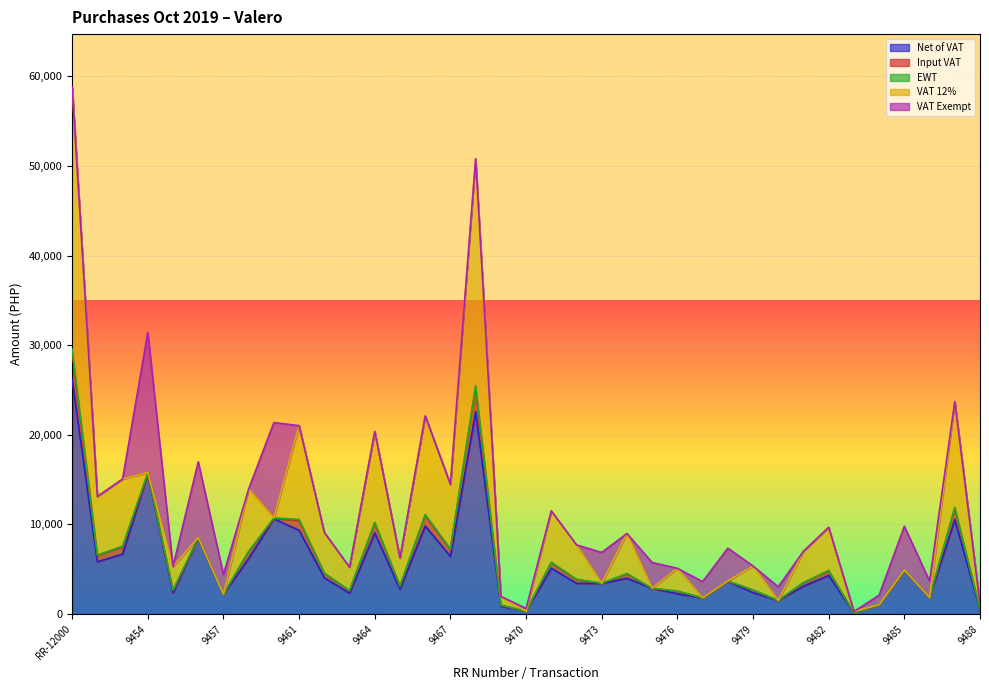

Reading left to right, list all the values displayed in this chart.

Net of VAT: RR-12000=26141.5	9452=5830.4	9453=6696.4	9454=15634.2	9455=2358.8	9456=8450.0	9457=2200.0	9458=6207.1	9459=10628.6	9461=9343.8	9462=4044.6	9463=2321.4	9464=9053.1	9465=2776.8	9466=9827.8	9467=6428.6	9468=22576.1	9469=876.2	9470=310.0	9471=5117.2	9472=3428.6	9473=3420.0	9474=3994.4	9475=2860.0	9476=2267.9	9477=1800.0	9478=3658.5	9479=2383.5	9480=1512.0	9481=3116.1	9482=4302.2	9483=125.0	9484=1050.0	9485=4875.0	9486=1830.0	9487=10535.7	9488=491.1
Input VAT: RR-12000=3137.0	9452=699.6	9453=803.6	9454=0.0	9455=283.1	9456=0.0	9457=0.0	9458=744.9	9459=0.0	9461=1121.2	9462=485.4	9463=278.6	9464=1086.4	9465=333.2	9466=1179.3	9467=771.4	9468=2709.1	9469=105.1	9470=0.0	9471=614.1	9472=411.4	9473=0.0	9474=479.3	9475=0.0	9476=272.1	9477=0.0	9478=0.0	9479=286.0	9480=0.0	9481=373.9	9482=516.3	9483=15.0	9484=0.0	9485=0.0	9486=0.0	9487=1264.3	9488=58.9
EWT: RR-12000=-261.4	9452=-58.3	9453=-67.0	9454=-156.3	9455=-23.6	9456=-84.5	9457=-22.0	9458=-62.1	9459=-106.3	9461=-93.4	9462=-40.5	9463=-23.2	9464=-90.5	9465=-27.8	9466=-98.3	9467=-64.3	9468=-225.8	9469=-8.8	9470=-3.1	9471=-51.2	9472=-34.3	9473=-34.2	9474=-39.9	9475=-28.6	9476=-22.7	9477=-18.0	9478=-36.6	9479=-23.8	9480=-15.1	9481=-31.2	9482=-43.0	9483=-1.2	9484=-10.5	9485=-48.8	9486=-18.3	9487=-105.4	9488=-4.9
VAT 12%: RR-12000=29278.5	9452=6530.0	9453=7500.0	9454=0.0	9455=2641.8	9456=0.0	9457=0.0	9458=6952.0	9459=0.0	9461=10465.0	9462=4530.0	9463=2600.0	9464=10139.5	9465=3110.0	9466=11007.1	9467=7200.0	9468=25285.2	9469=981.3	9470=0.0	9471=5731.3	9472=3840.0	9473=0.0	9474=4473.7	9475=0.0	9476=2540.0	9477=0.0	9478=0.0	9479=2669.5	9480=0.0	9481=3490.0	9482=4818.5	9483=140.0	9484=0.0	9485=0.0	9486=0.0	9487=11800.0	9488=550.0
VAT Exempt: RR-12000=0.0	9452=0.0	9453=0.0	9454=15634.2	9455=0.0	9456=8450.0	9457=2200.0	9458=0.0	9459=10628.6	9461=0.0	9462=0.0	9463=0.0	9464=0.0	9465=0.0	9466=0.0	9467=0.0	9468=0.0	9469=0.0	9470=310.0	9471=0.0	9472=0.0	9473=3420.0	9474=0.0	9475=2860.0	9476=0.0	9477=1800.0	9478=3658.5	9479=0.0	9480=1512.0	9481=0.0	9482=0.0	9483=0.0	9484=1050.0	9485=4875.0	9486=1830.0	9487=0.0	9488=0.0